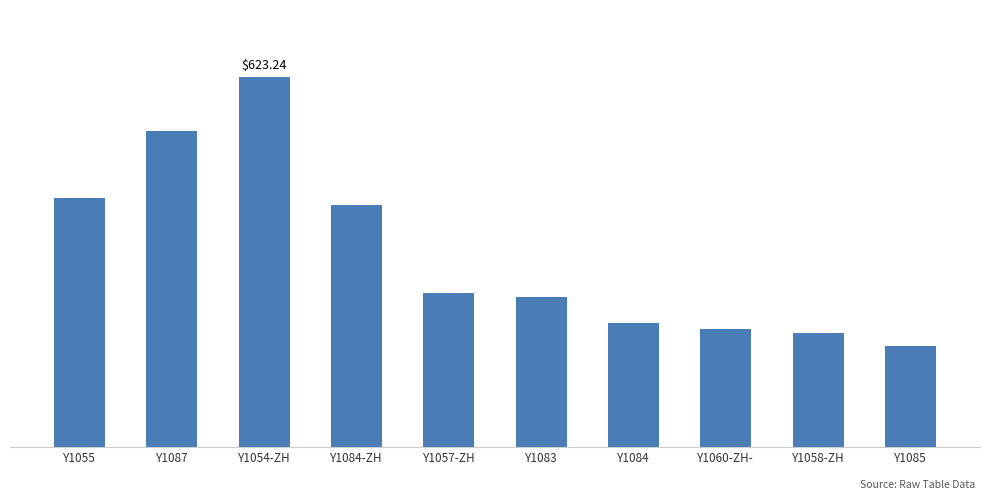

Is it true that the value at Y1087 is 162.7?

False